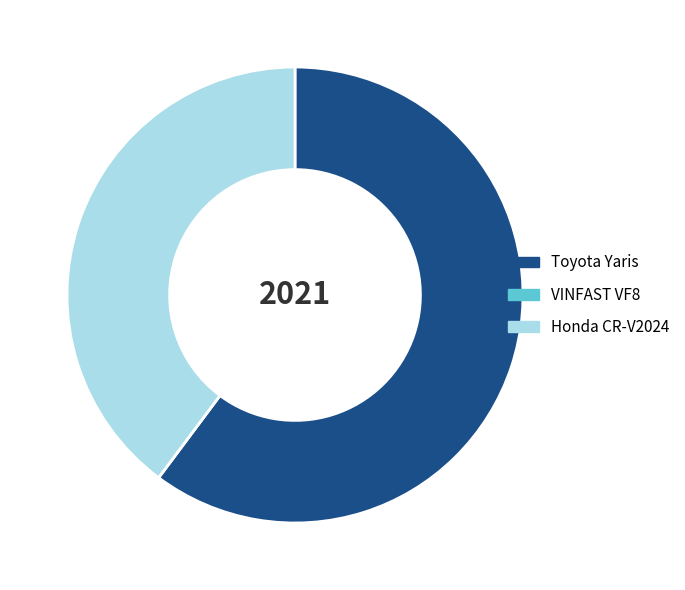

Is there any slice that represents more than half of the pie?

Yes